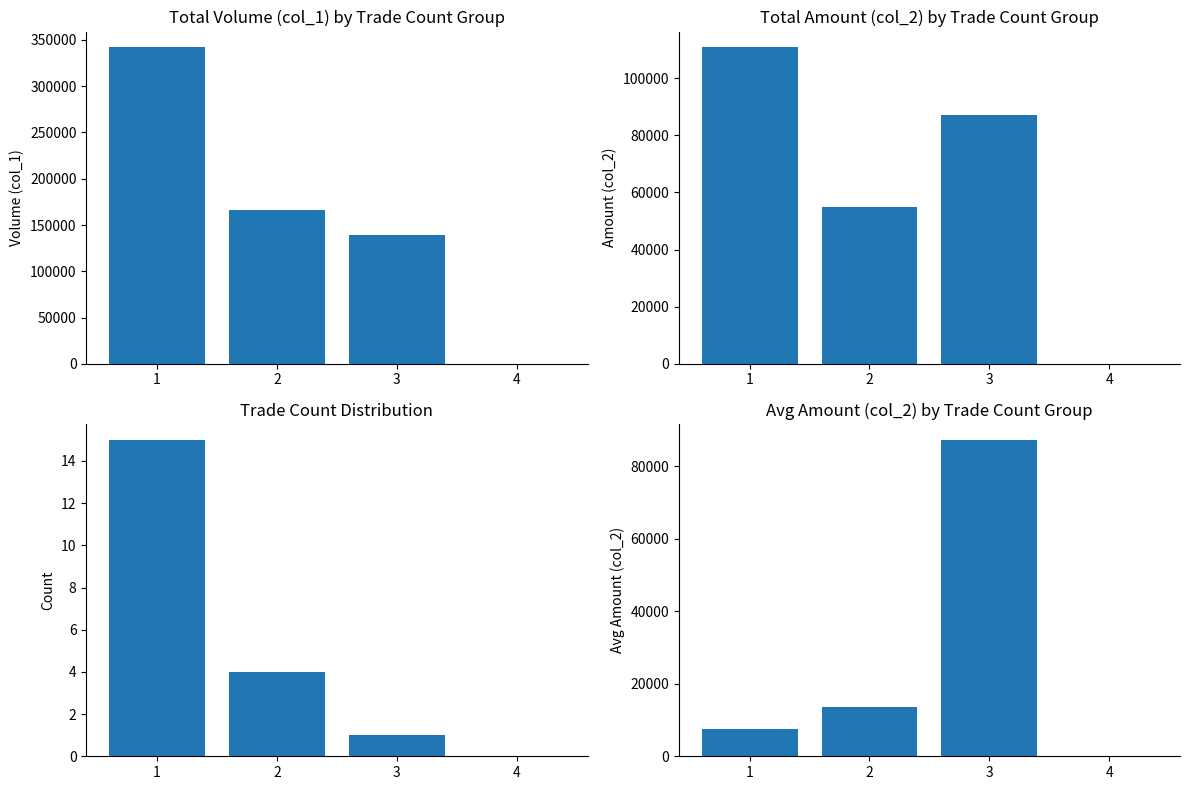

Is the value of Trade Count at 3 greater than the value of Total col_2 at 1?

No